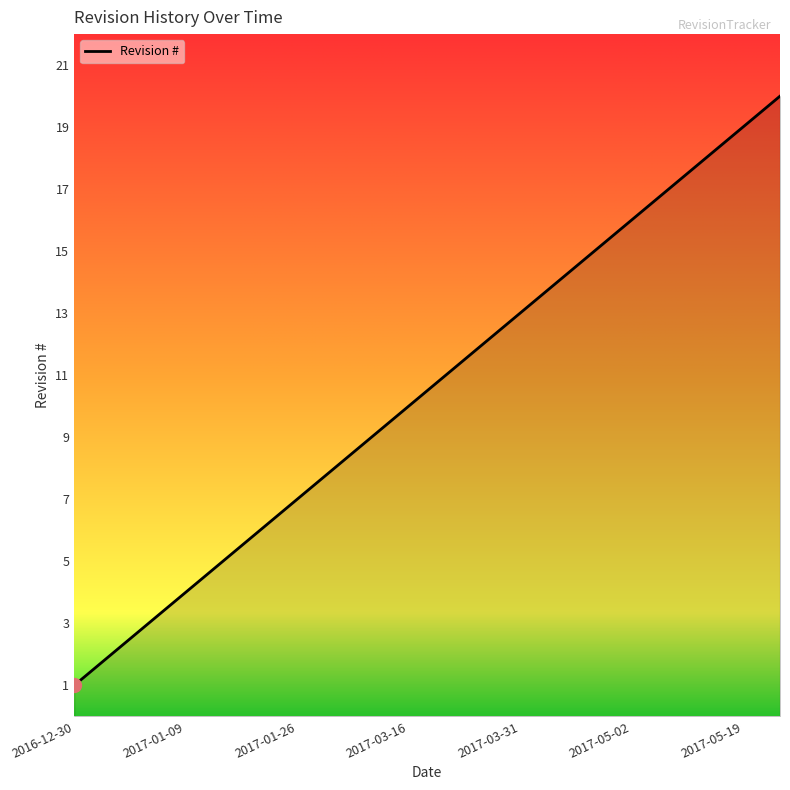

Does the chart have visible grid lines?

No